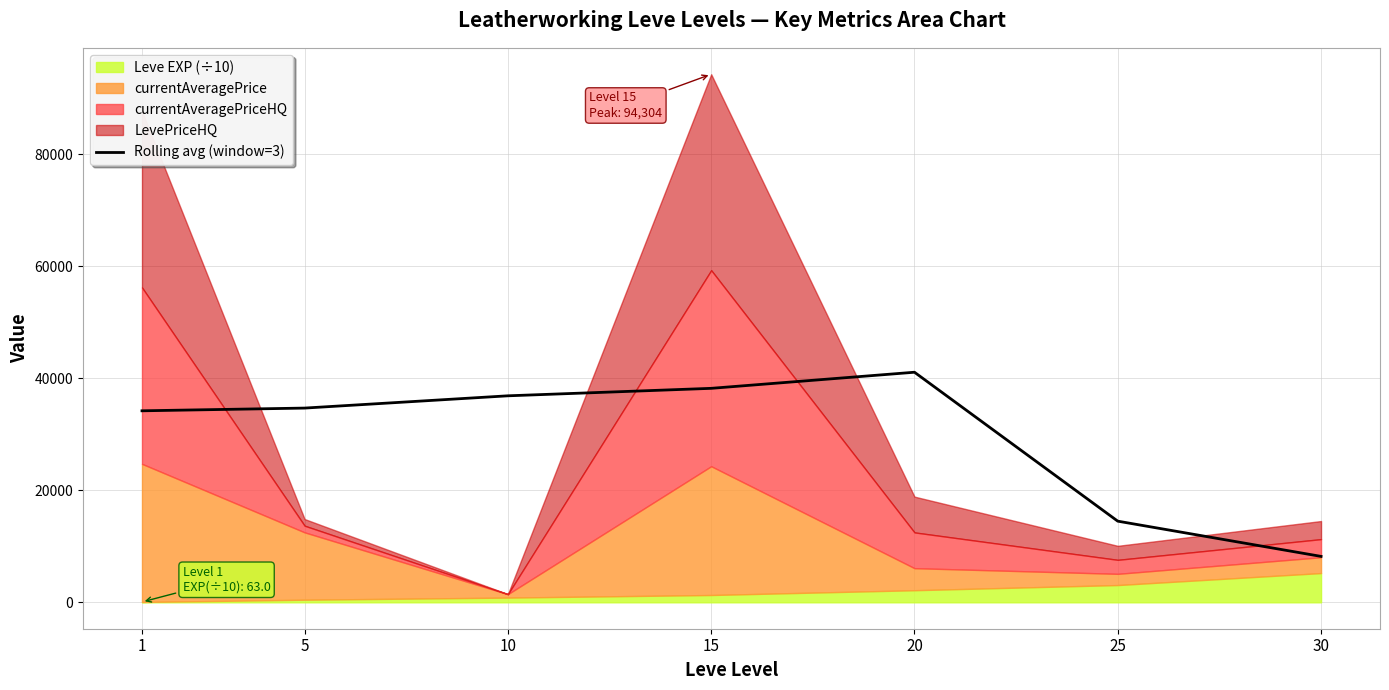

The value of Rolling avg (window=3) at 5 is 55302.8. True or false?

False